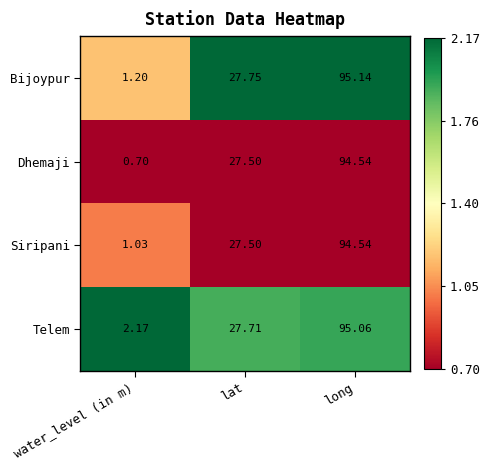

At how many categories does at least one series exceed 0?

3